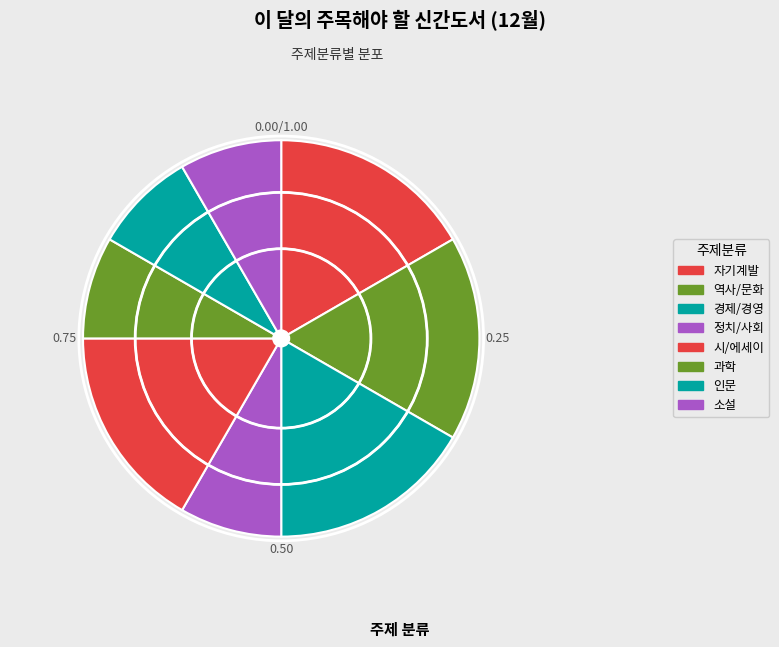

Which category has the smallest portion of the pie?

정치/사회